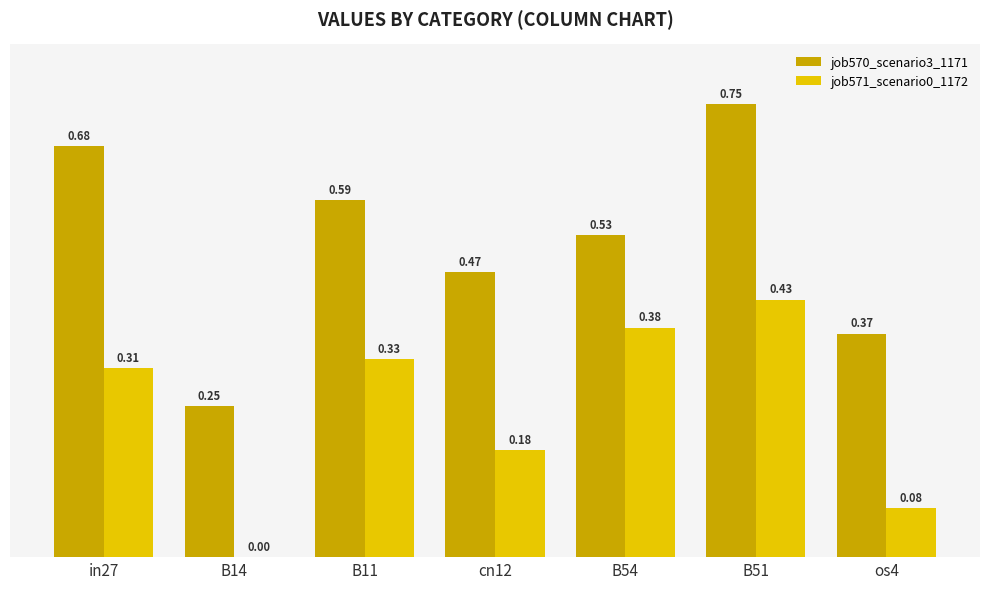

Between in27 and B54, which series saw the biggest shift?

job570_scenario3_1171